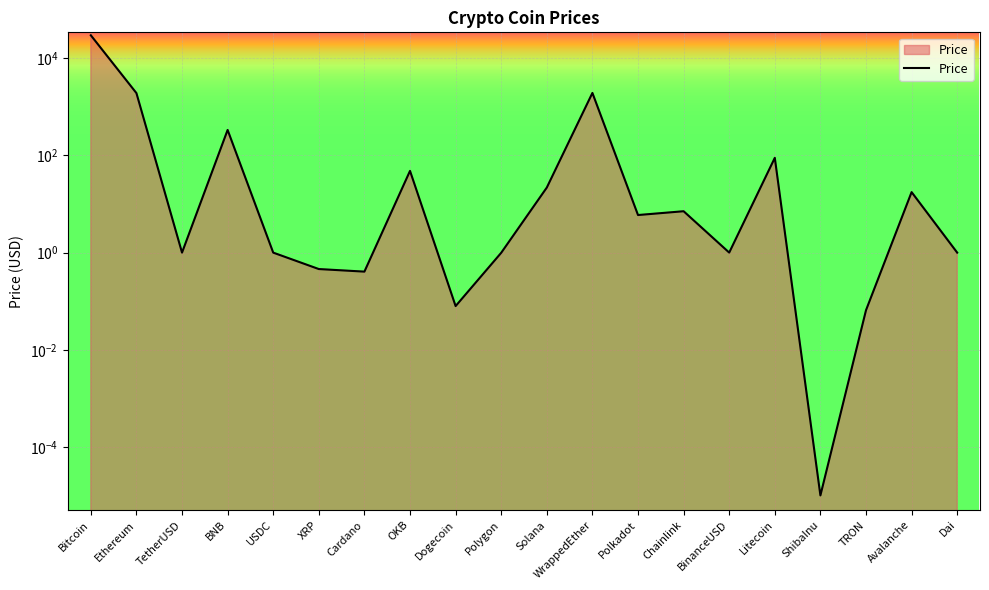

List the labels in order of value, smallest first.

ShibaInu, TRON, Dogecoin, Cardano, XRP, Polygon, Dai, USDC, TetherUSD, BinanceUSD, Polkadot, Chainlink, Avalanche, Solana, OKB, Litecoin, BNB, Ethereum, WrappedEther, Bitcoin